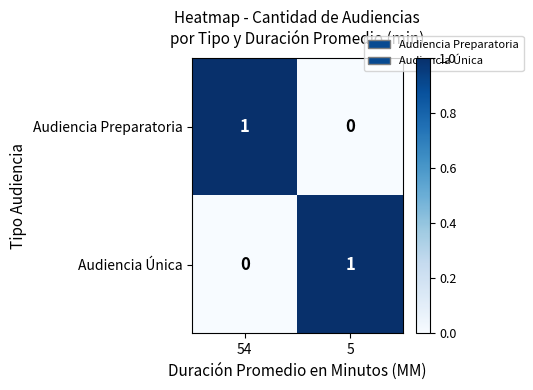

How many data points does each series have?

2